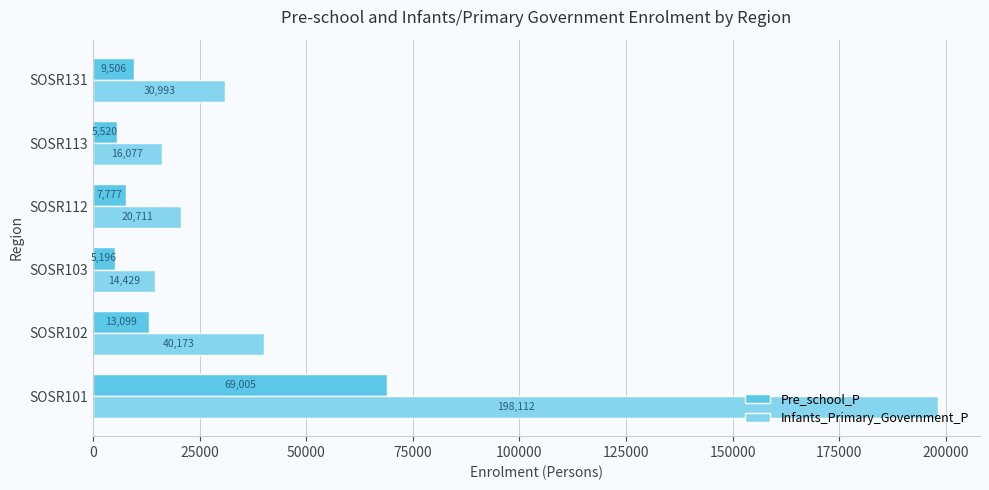

At which label does Infants_Primary_Government_P reach its minimum?

SOSR103